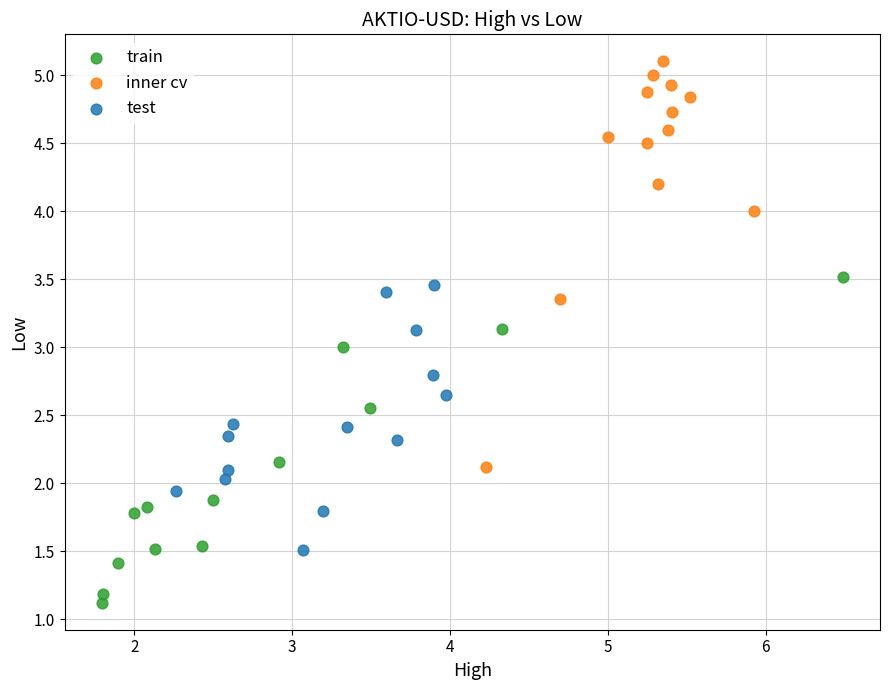

Which series contains the lowest Y value?

train